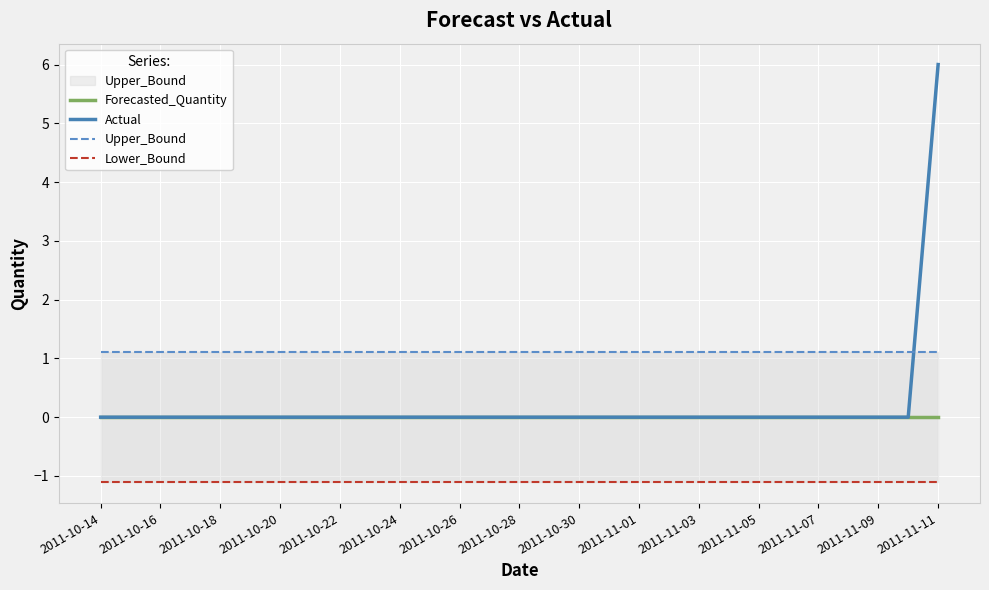

Which category has the highest value in the Forecasted_Quantity series?

2011-10-14